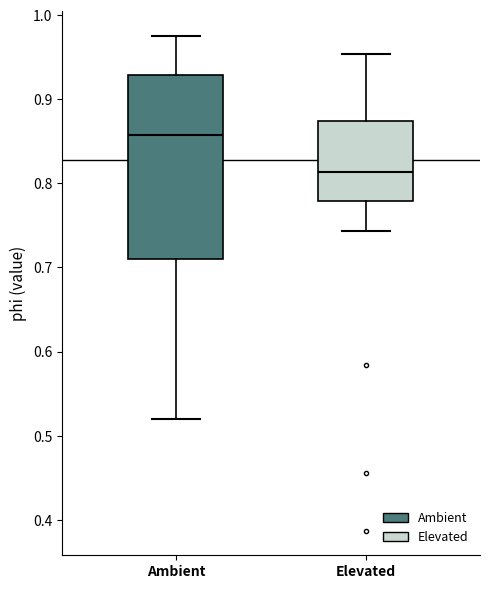

Comparing the boxes themselves (not the whiskers), which one is the tallest?

Ambient